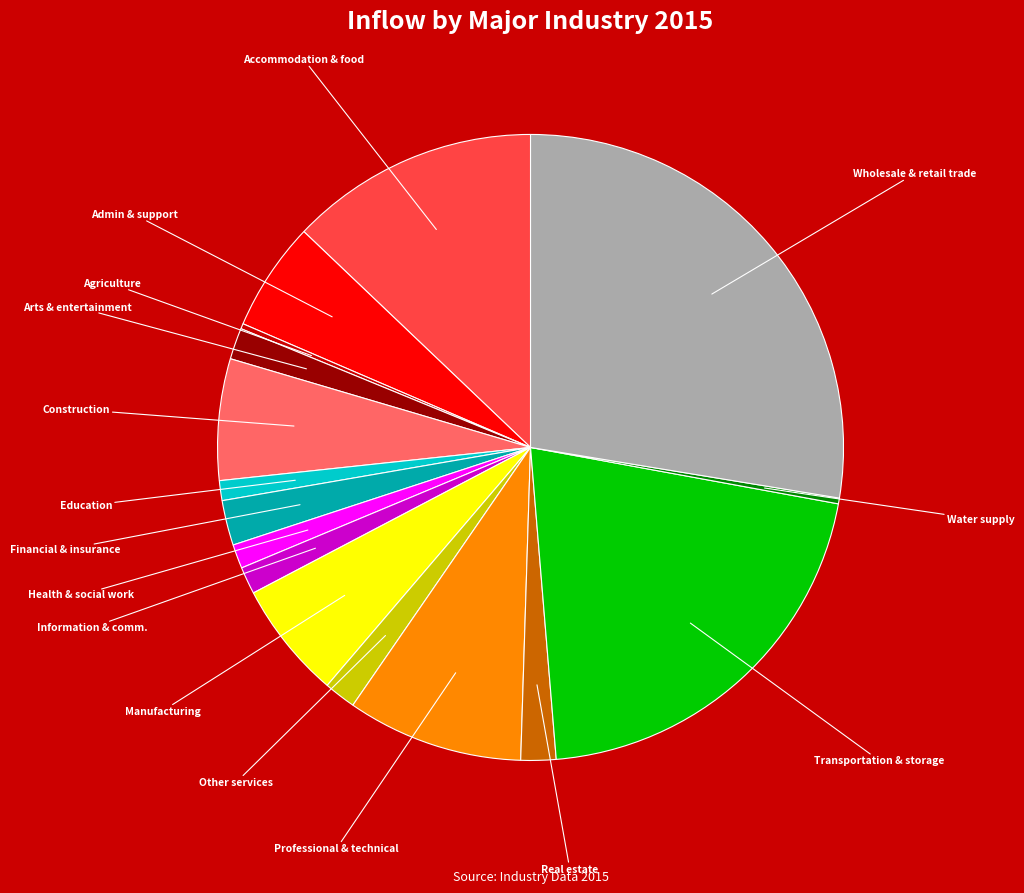

Do Professional & technical and Water supply together represent more than half of the pie?

No